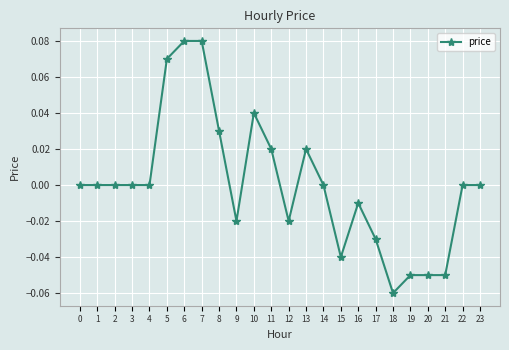

Between 9 and 20, which is larger?

9